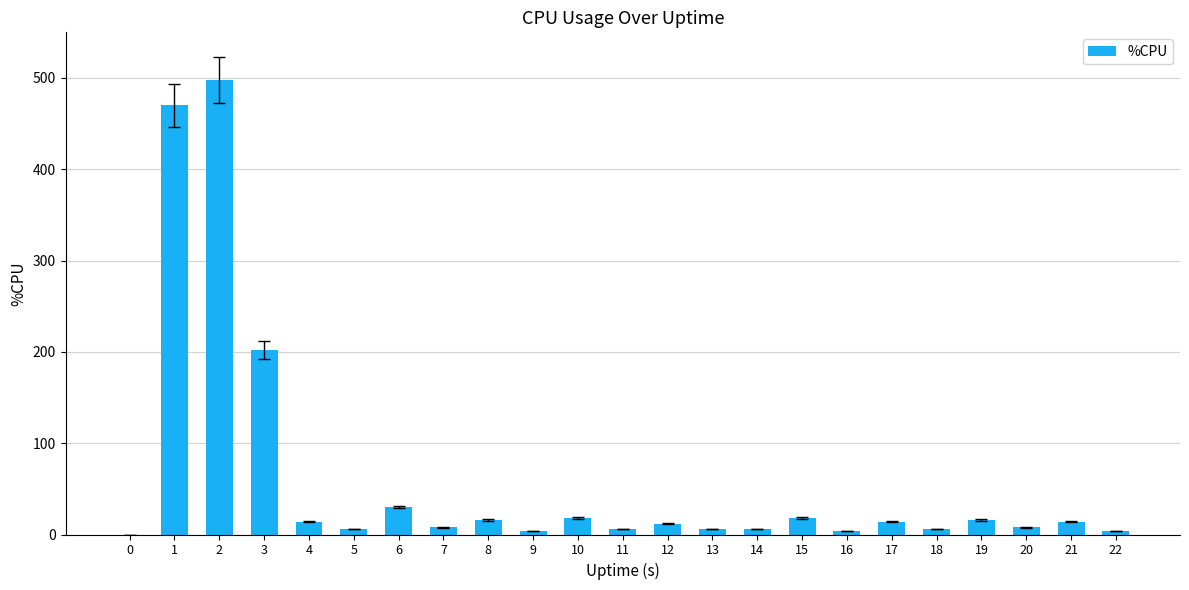

What is the greatest value displayed?

498